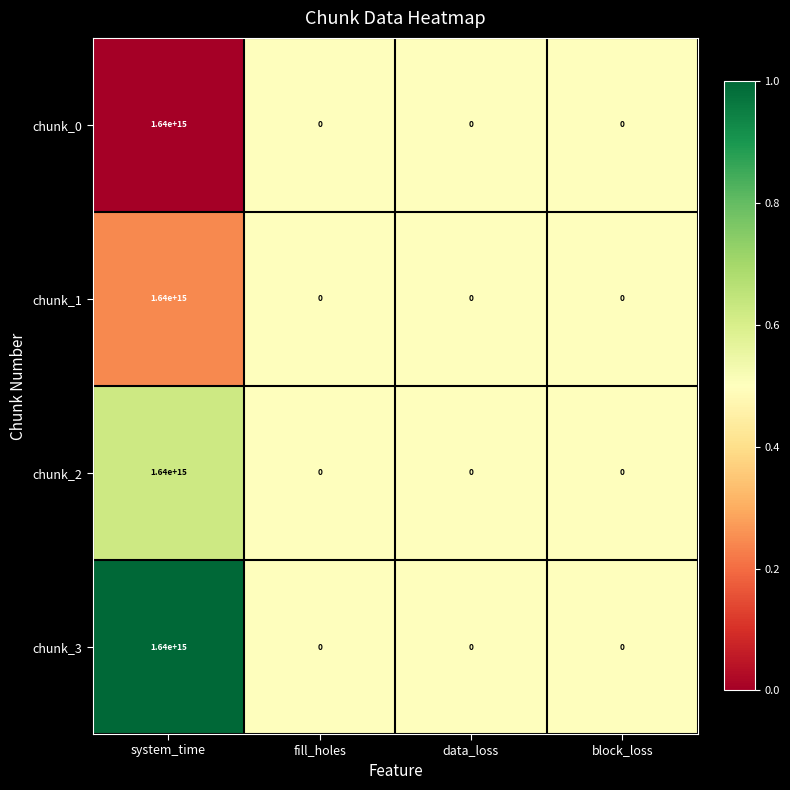

Count the chunk_2 values in the range 0 to 1640000000000000.

4